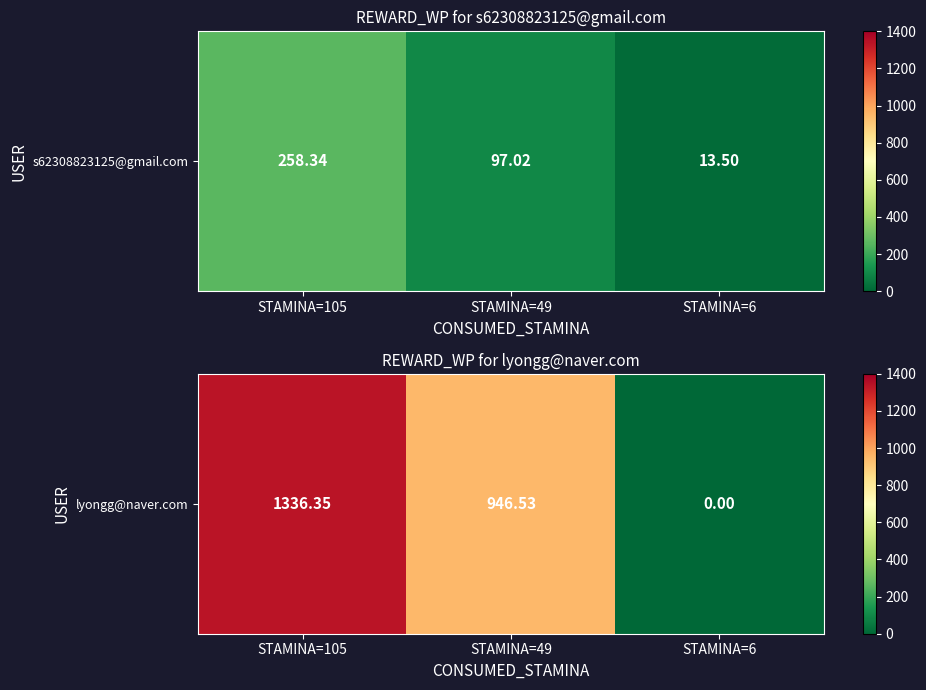

What is the average value?

761.0